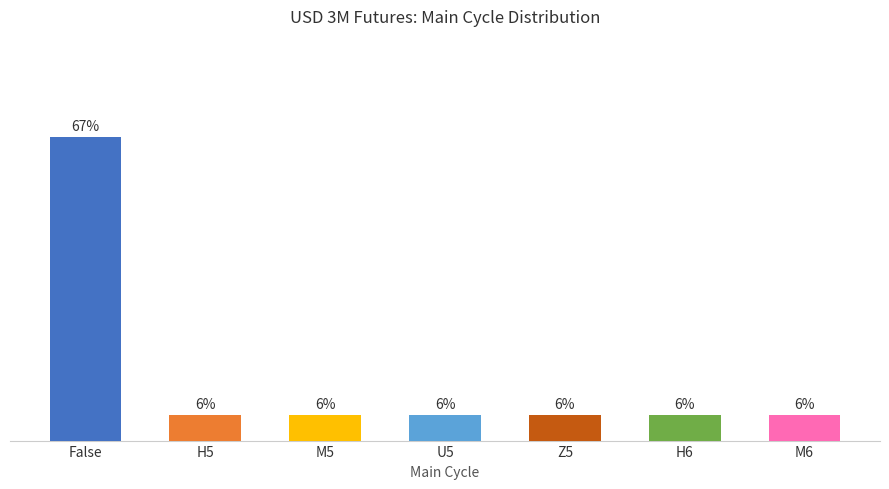

Does the chart contain any negative values?

No